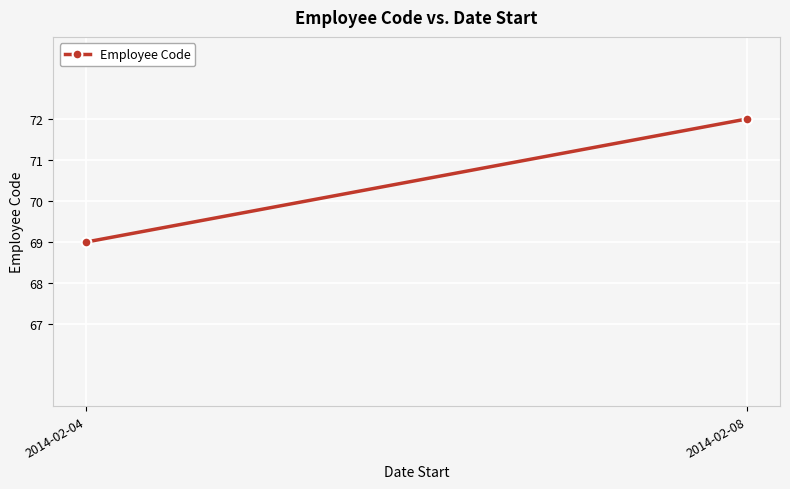

What is the difference between the values at 2014-02-04 and 2014-02-08?

3